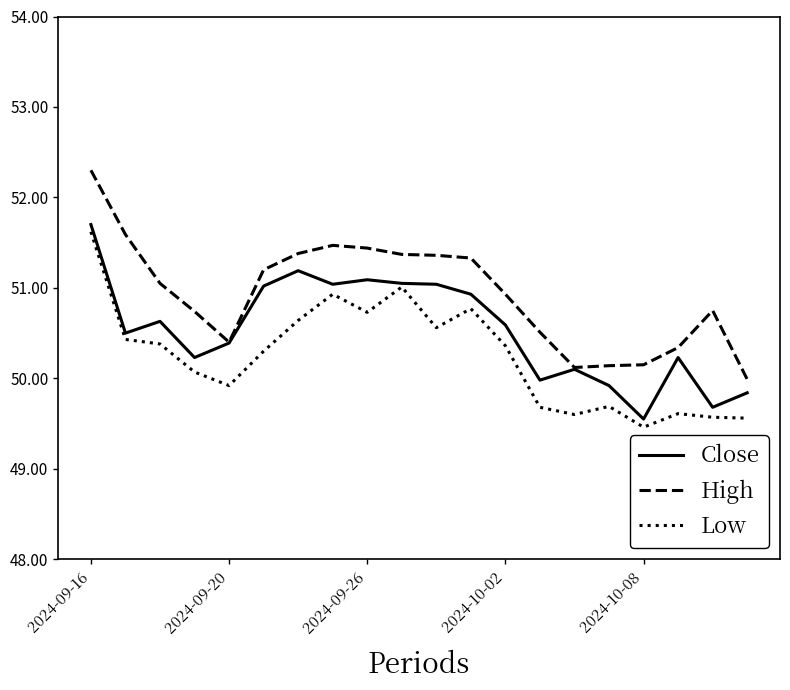

True or false: Low and High intersect in this chart.

False